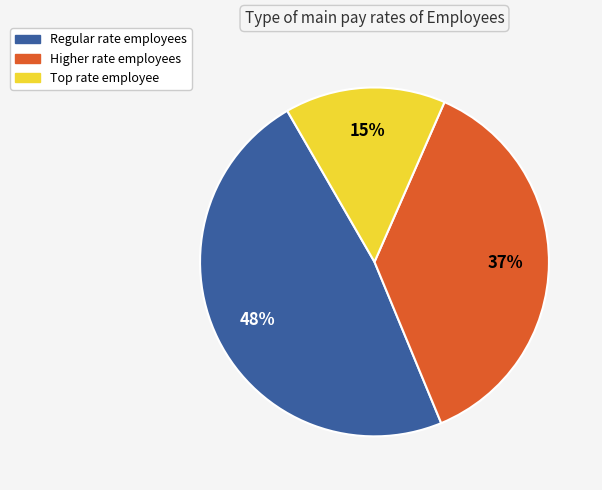

To the nearest percent, what percentage of the pie is Regular rate employees?

48%